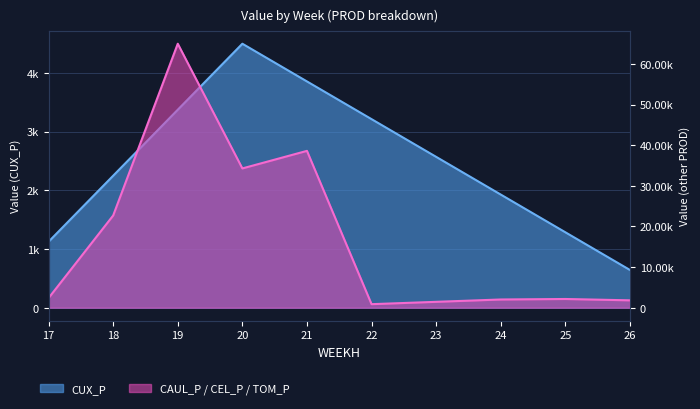

What is the smallest value displayed?

642.6